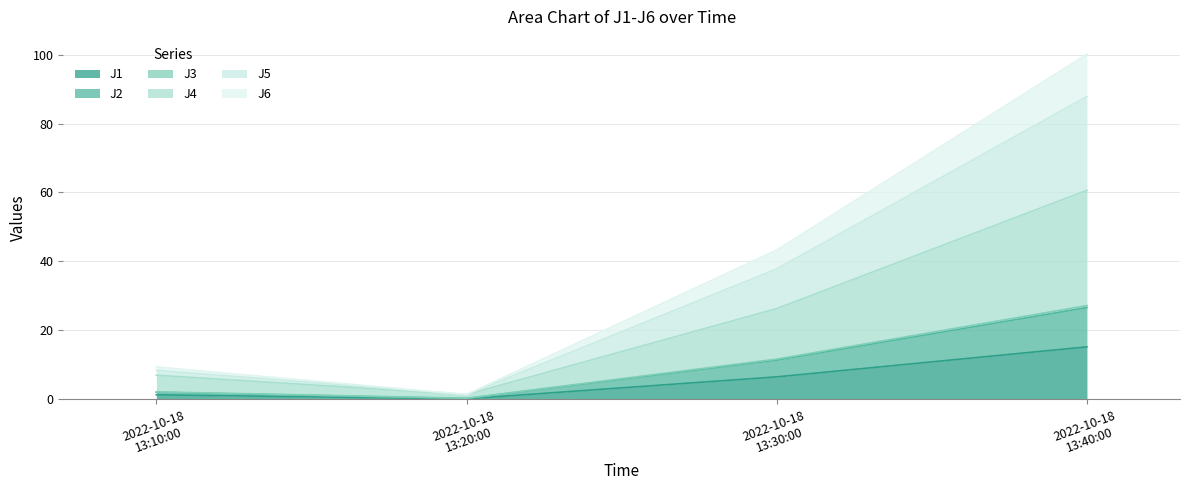

How many lines are shown in the chart?

6